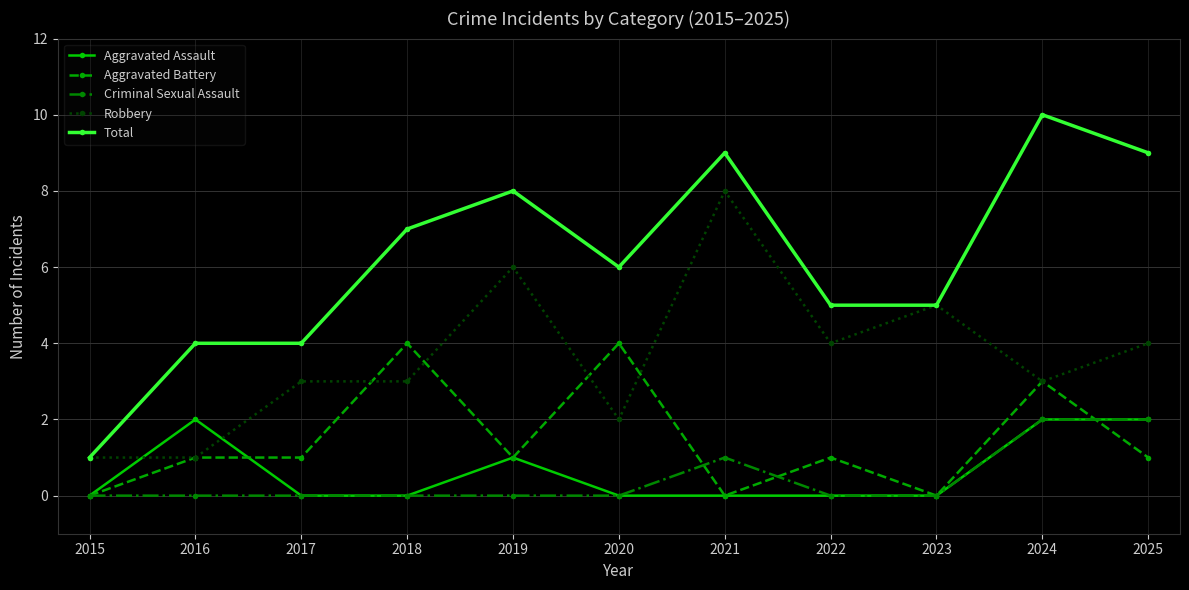

Which category has the highest value across all series?

2024